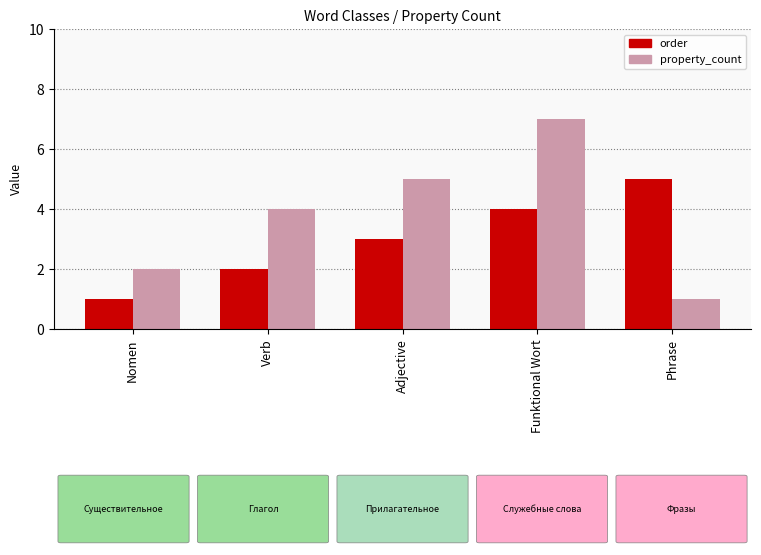

How many bars are there in total?

10